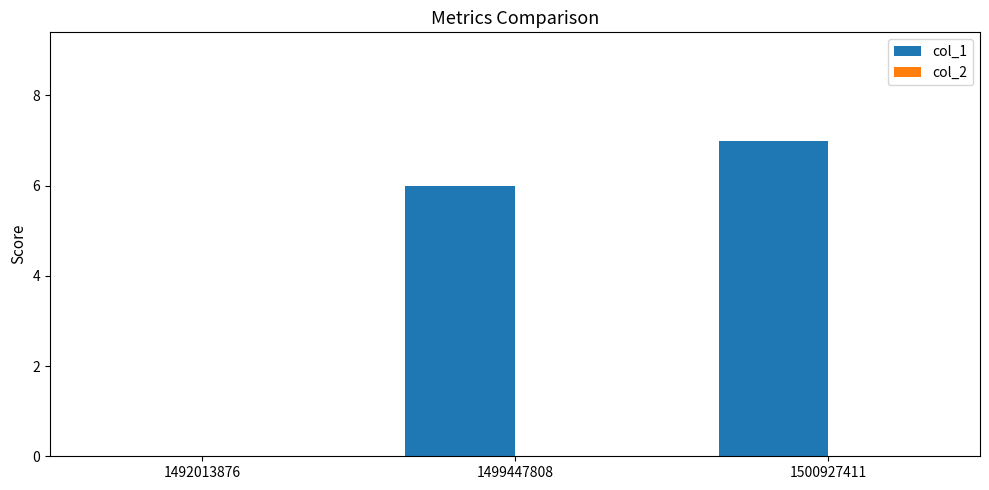

Which has a higher value, 1492013876 or 1499447808?

1499447808